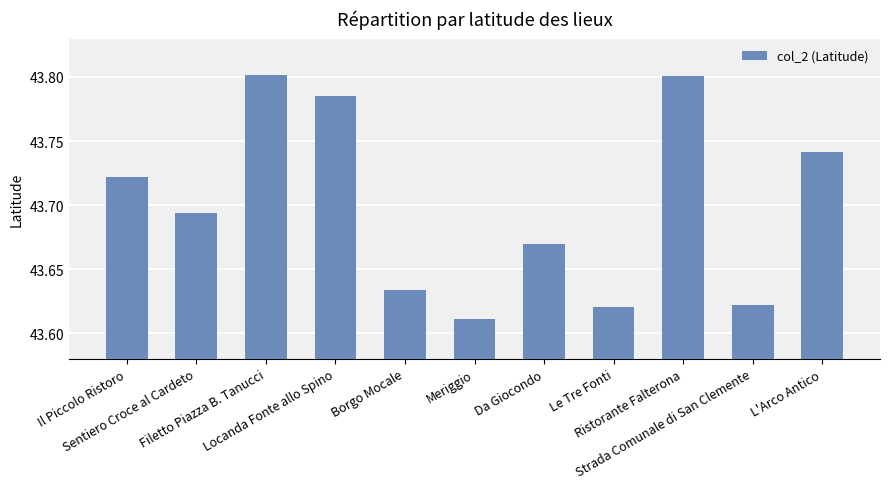

What is the sum of all values?

480.7